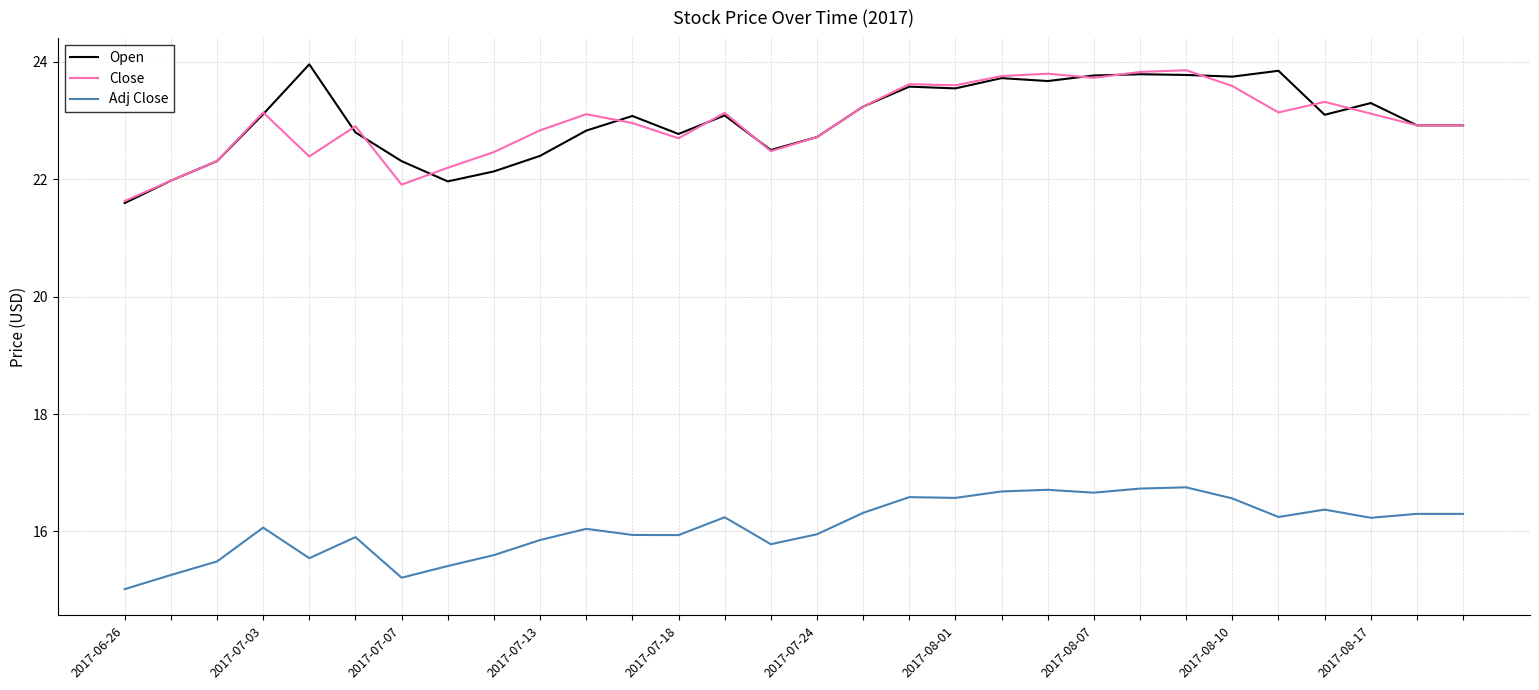

What is the minimum value shown in the chart?

15.0